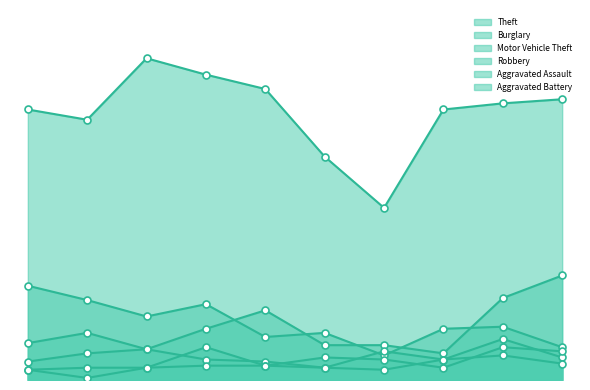

Which series has the largest total across all categories?

Theft